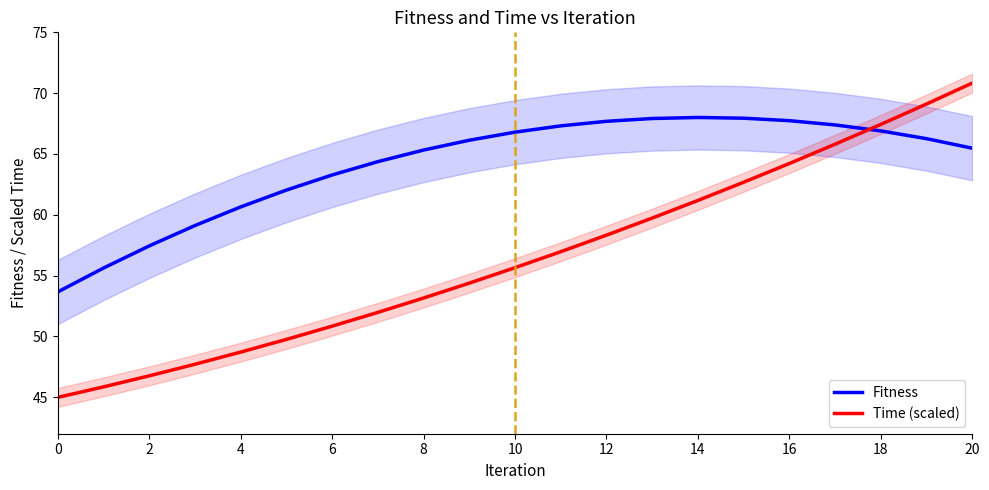

What is the approximate value of Fitness at 20?

65.5